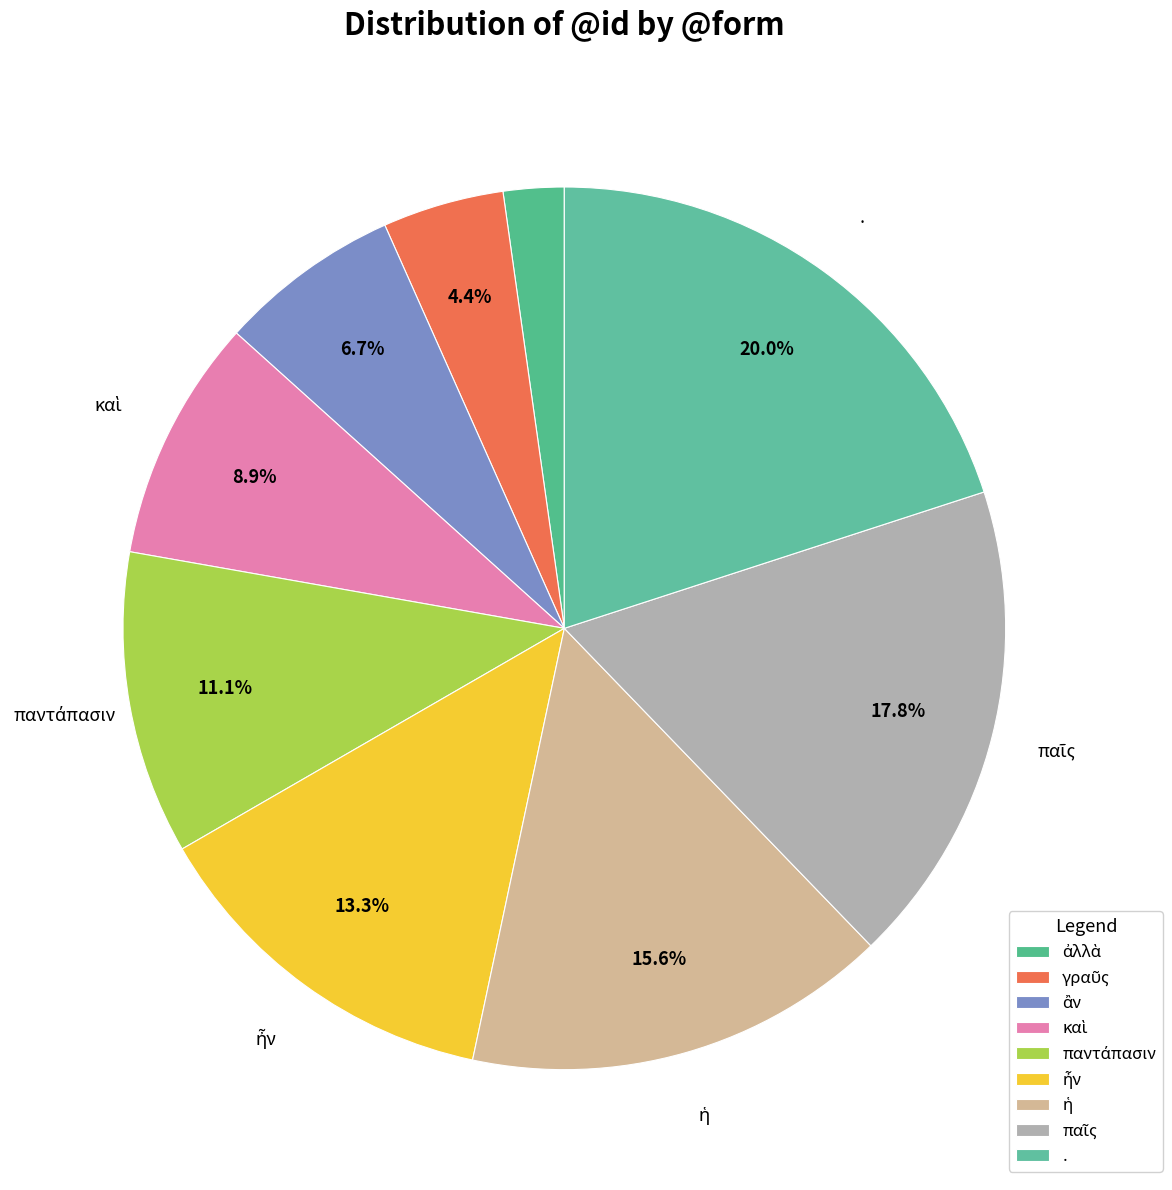

Which category has the biggest portion of the pie?

.